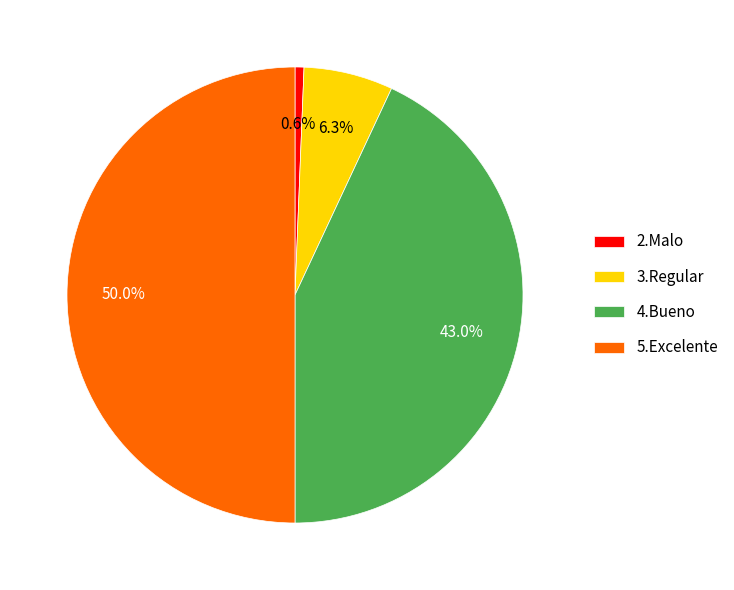

What is the smallest slice in the pie chart?

2.Malo